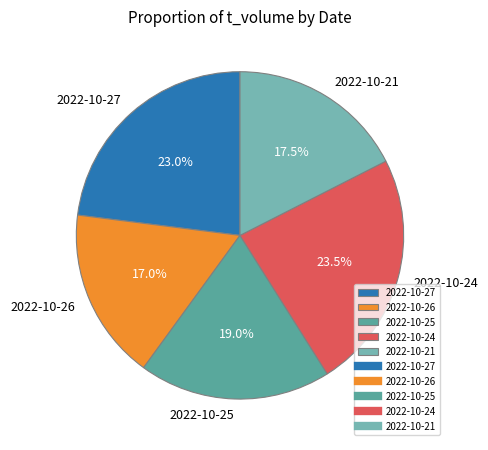

Rank the categories by value from lowest to highest.

2022-10-26, 2022-10-21, 2022-10-25, 2022-10-27, 2022-10-24